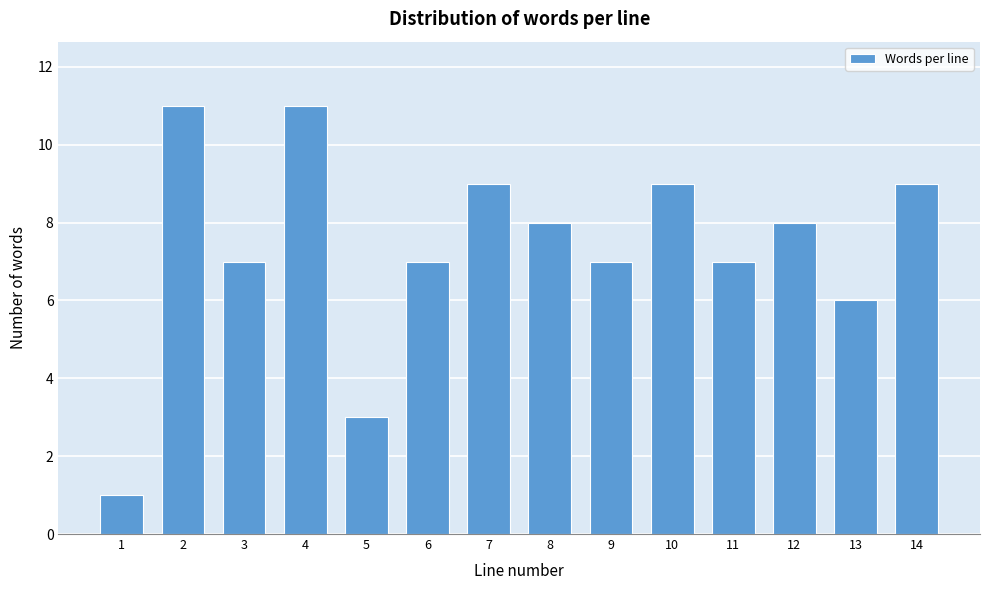

Reading left to right, what are all the values shown in this chart?

1=1	2=11	3=7	4=11	5=3	6=7	7=9	8=8	9=7	10=9	11=7	12=8	13=6	14=9